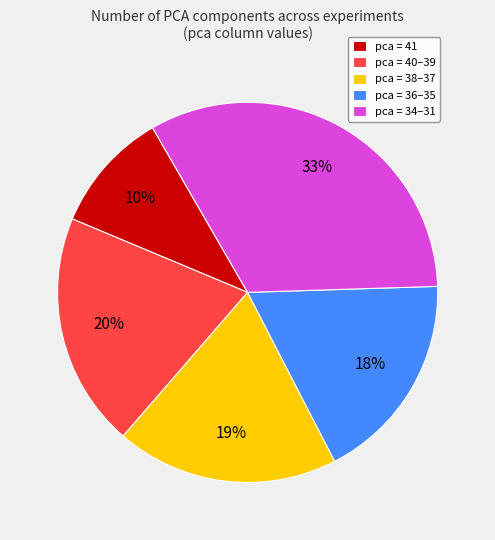

The pca = 41 slice represents 21% of the pie. True or false?

False